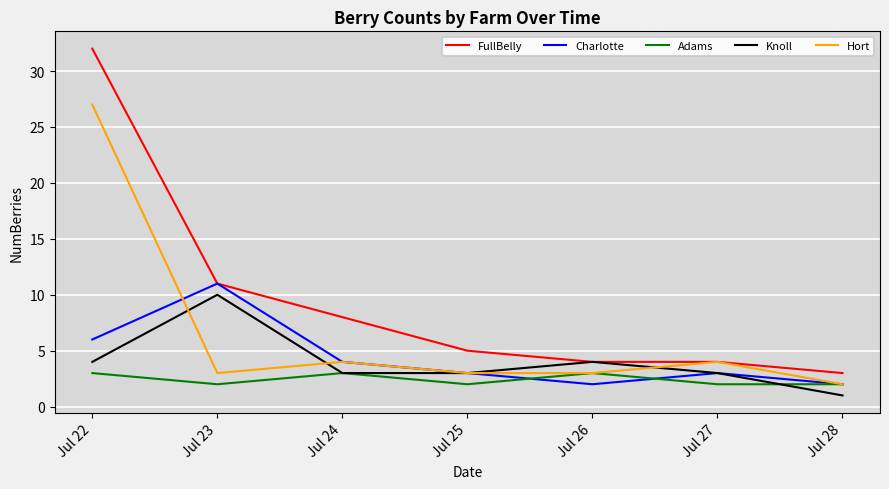

Is this an area chart (filled region under the line)?

No